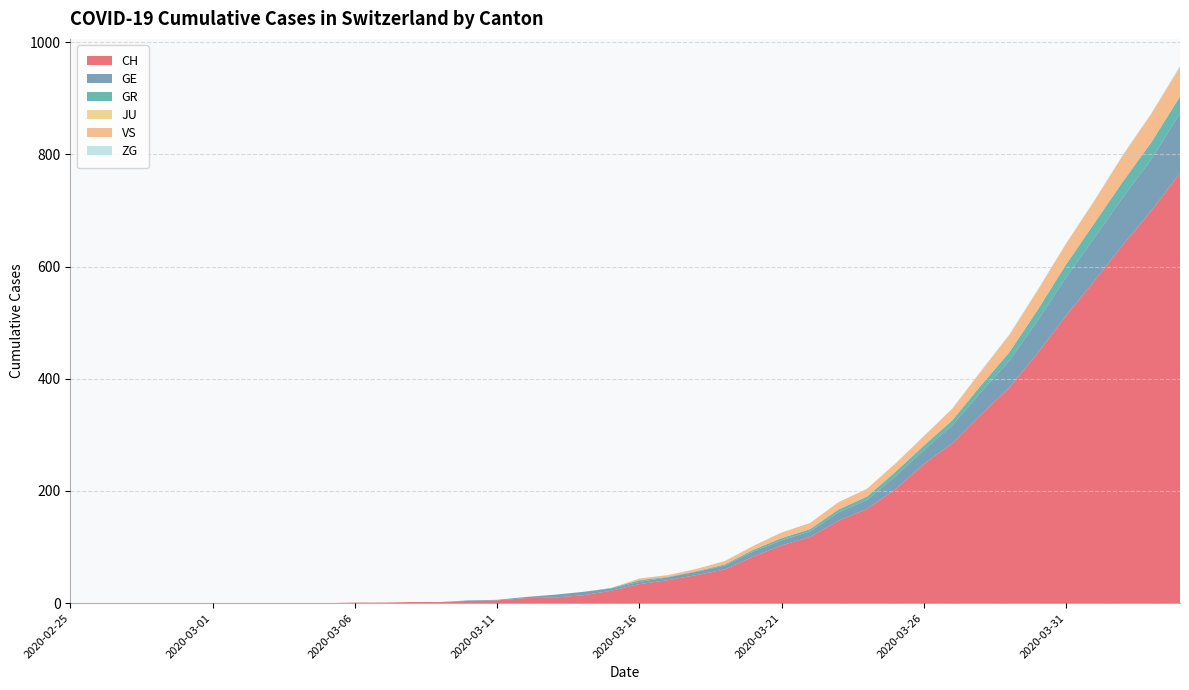

Reading left to right, what are all the values shown in this chart?

CH: 0	0	0	0	0	0	0	0	0	0	1	1	2	2	4	5	9	10	14	22	34	41	50	60	83	103	118	147	168	203	248	285	336	384	446	513	575	639	700	767
GE: 0	0	0	0	0	0	0	0	0	0	0	0	0	0	1	1	2	5	6	4	4	5	6	7	9	9	10	15	16	23	25	32	40	48	58	68	77	85	92	106
GR: 0	0	0	0	0	0	0	0	0	0	0	0	0	0	0	0	0	0	0	1	3	1	1	2	3	4	4	5	6	8	8	9	12	15	19	23	26	28	30	30
JU: 0	0	0	0	0	0	0	0	0	0	0	0	0	0	0	0	0	0	0	0	0	0	0	0	0	0	0	0	0	0	0	0	0	0	0	0	0	0	0	0
VS: 0	0	0	0	0	0	0	0	0	0	0	0	0	0	0	0	0	0	0	0	3	3	4	6	7	10	11	13	14	15	17	21	25	31	35	37	40	47	51	53
ZG: 0	0	0	0	0	0	0	0	0	0	0	0	0	0	0	0	0	0	0	0	0	0	0	0	0	0	0	0	0	0	0	0	1	1	1	1	1	1	1	2